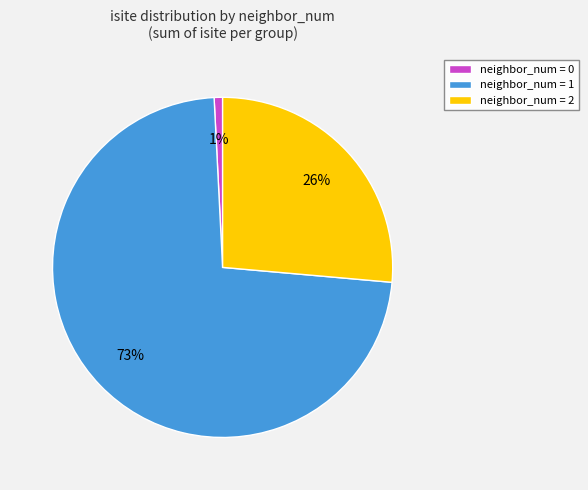

Is it true that neighbor_num = 1 is 63% of the pie?

False